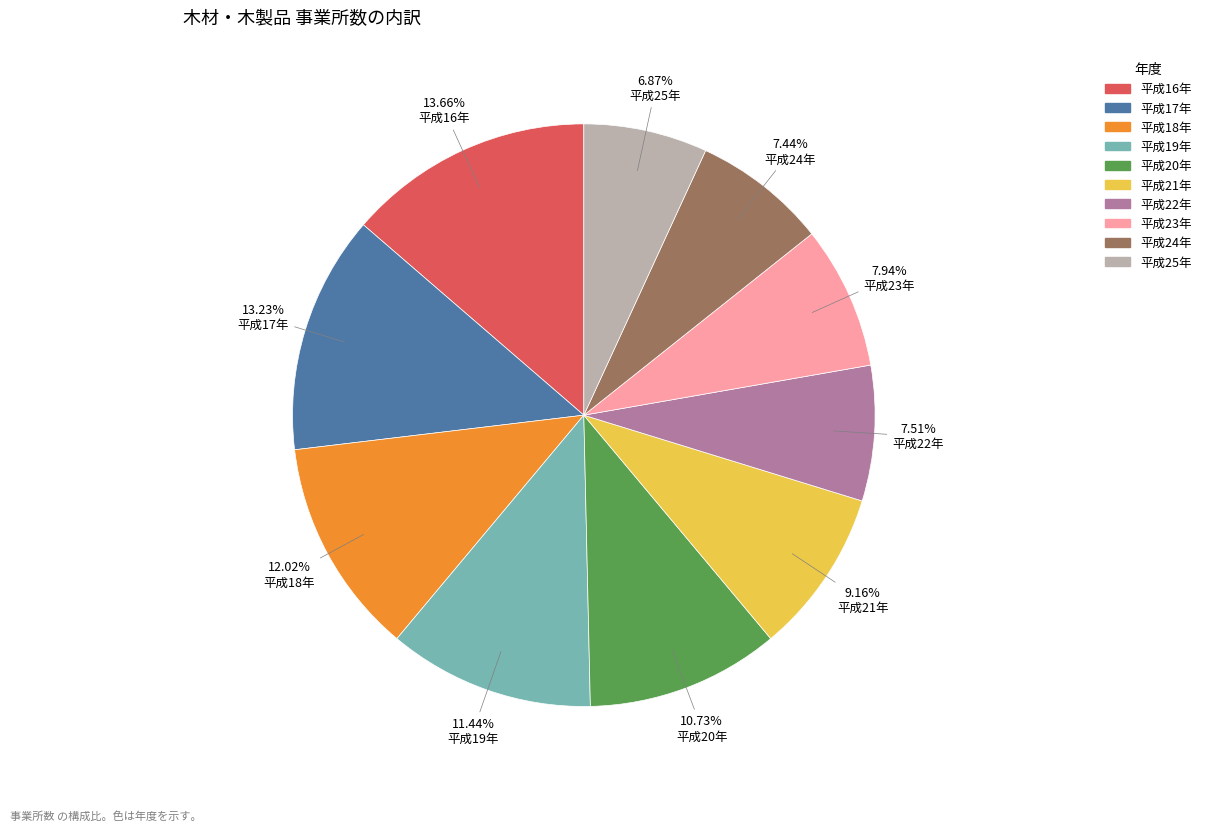

Does any single category account for the majority?

No